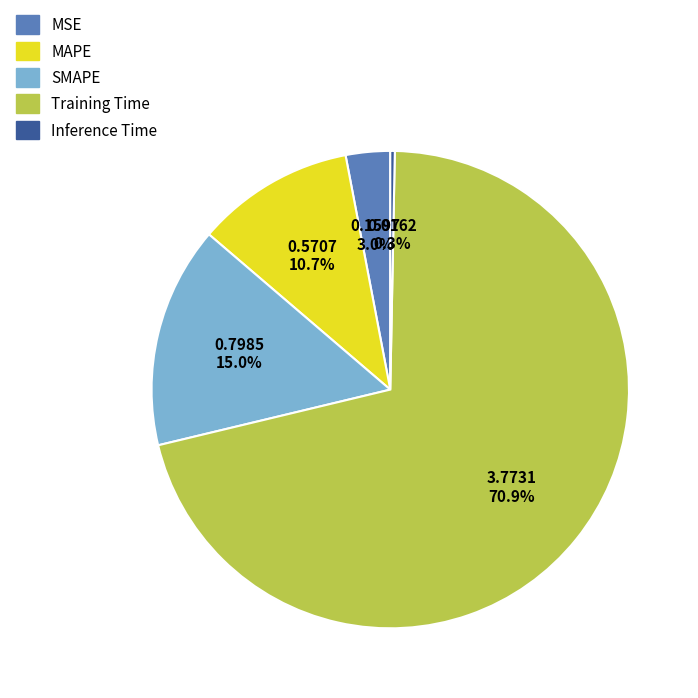

True or false: SMAPE accounts for 15% of the total.

True